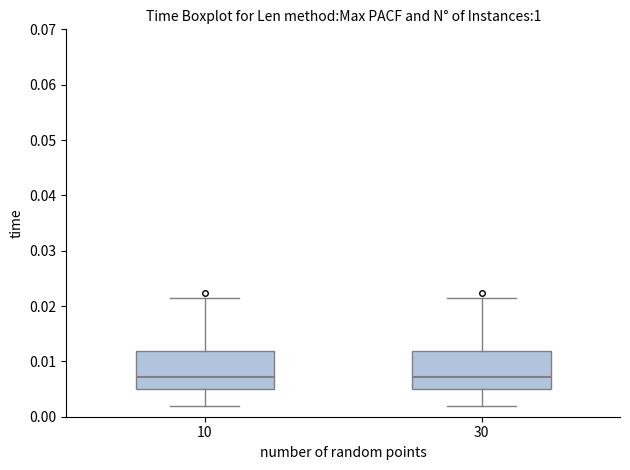

Reading left to right, read every box against the y-axis: the position of its median line, the range the box covers, and the ends of its whiskers. The values are not printed on the chart, so give them approximately, as read against the axis.

10: median 0.007, box 0.005 to 0.012, whiskers 0.002 to 0.021
30: median 0.007, box 0.005 to 0.012, whiskers 0.002 to 0.021